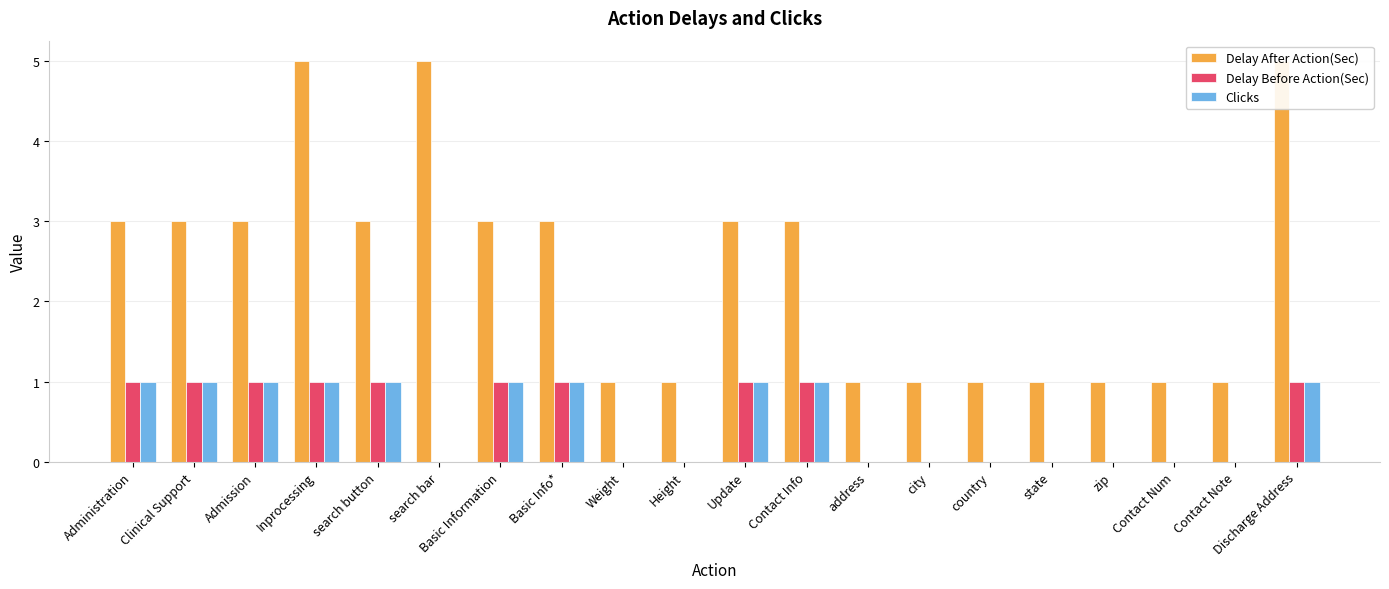

Is it true that Delay After Action(Sec) equals 5 at Discharge Address?

True